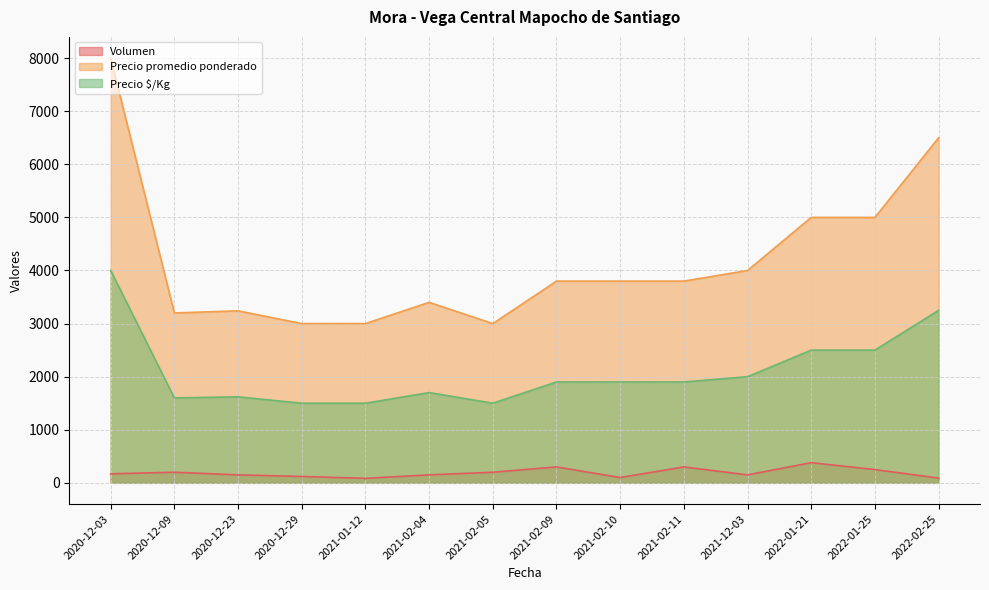

Reading left to right, extract all data points from this chart.

Volumen: 2022-02-25=90	2021-01-12=85	2020-12-23=150	2021-02-09=300	2022-01-25=250	2020-12-03=170	2021-02-05=200	2022-01-21=380	2021-12-03=150	2020-12-29=120	2020-12-09=200	2021-02-10=100	2021-02-04=150	2021-02-11=300
Precio promedio ponderado: 2022-02-25=6500	2021-01-12=3000	2020-12-23=3240	2021-02-09=3800	2022-01-25=5000	2020-12-03=8000	2021-02-05=3000	2022-01-21=5000	2021-12-03=4000	2020-12-29=3000	2020-12-09=3200	2021-02-10=3800	2021-02-04=3400	2021-02-11=3800
Precio $/Kg: 2022-02-25=3250	2021-01-12=1500	2020-12-23=1620	2021-02-09=1900	2022-01-25=2500	2020-12-03=4000	2021-02-05=1500	2022-01-21=2500	2021-12-03=2000	2020-12-29=1500	2020-12-09=1600	2021-02-10=1900	2021-02-04=1700	2021-02-11=1900